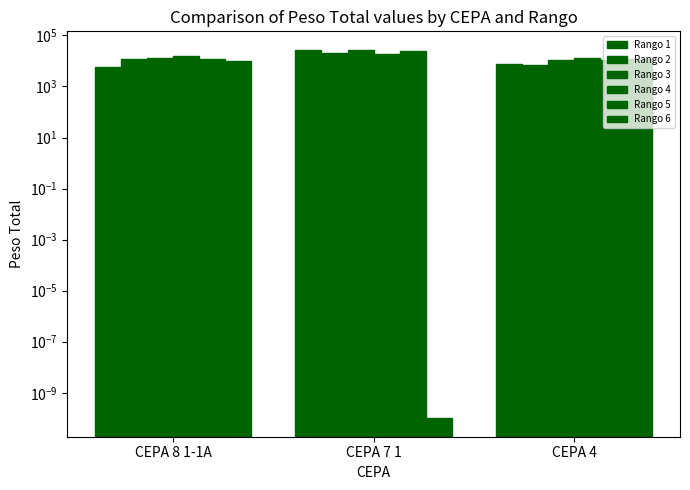

What is the difference between the maximum and minimum values in the Rango 3 series?

16263.0